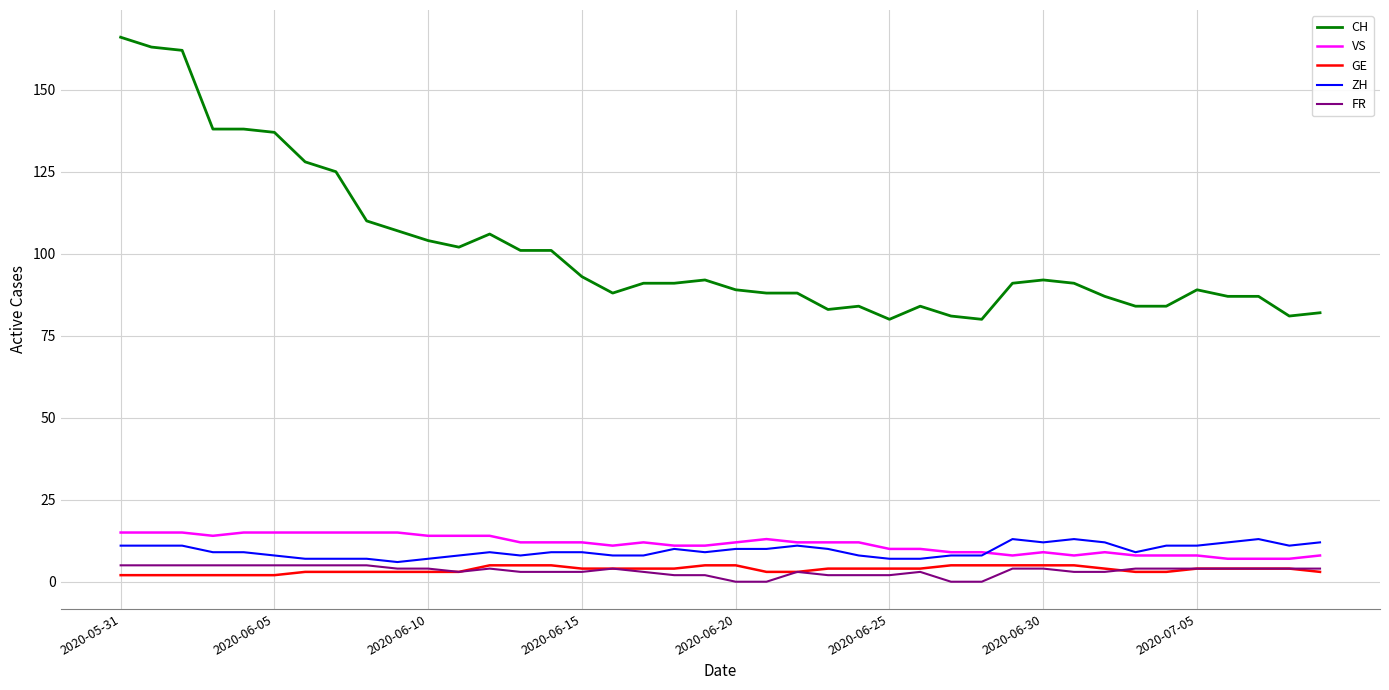

What is the maximum value shown in the chart?

166